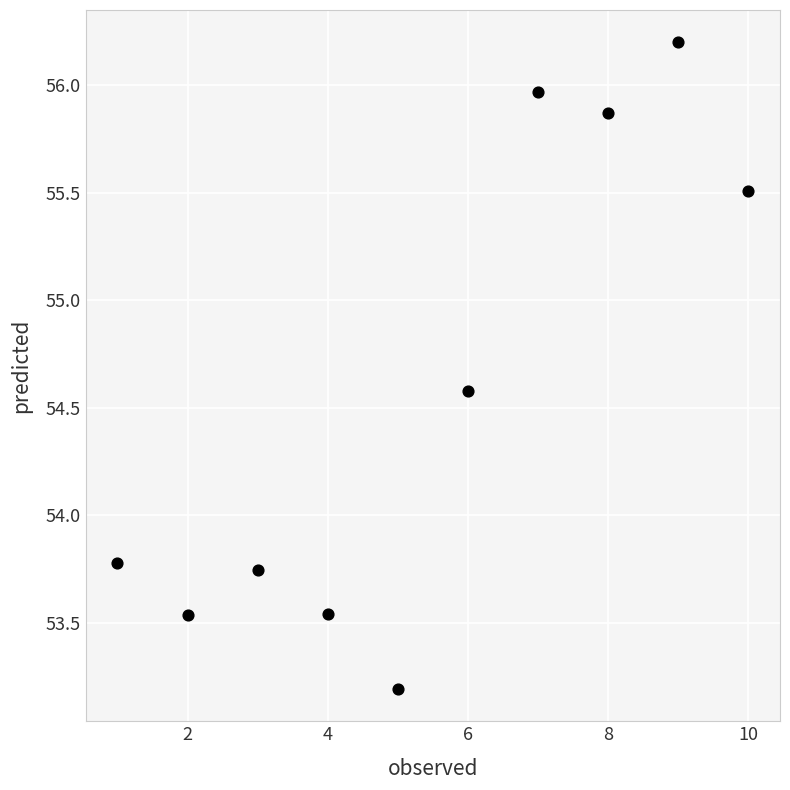

What is the range of Y values (max minus min)?

3.0